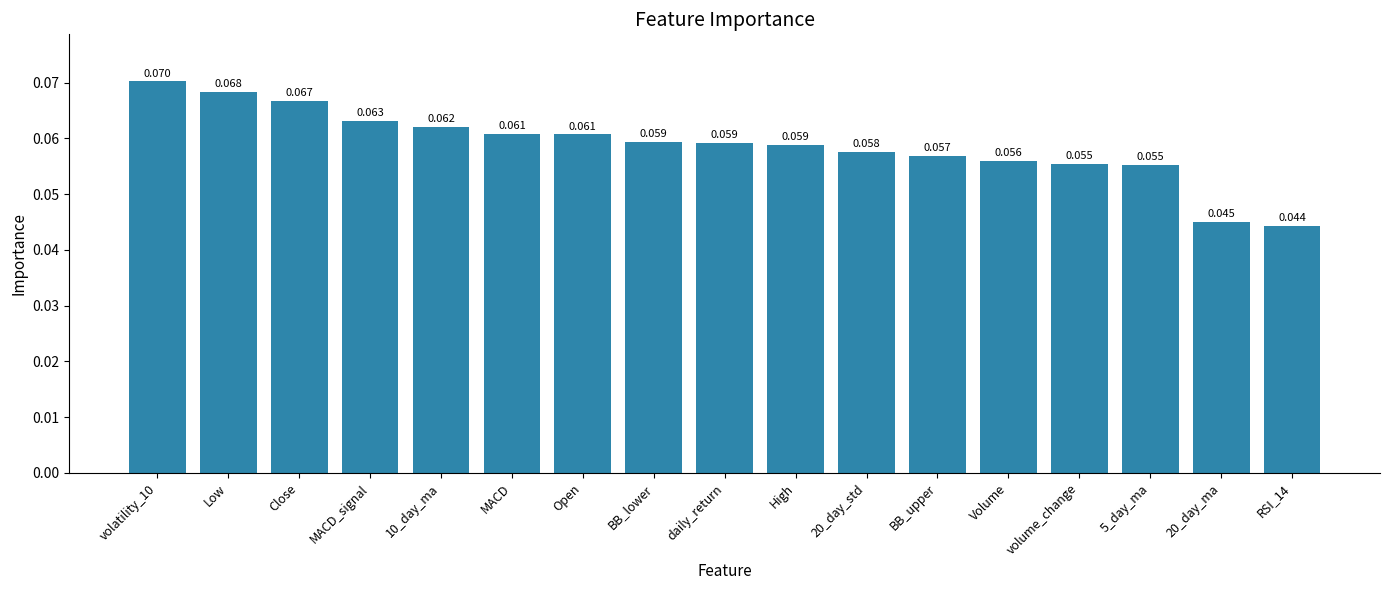

What is the label of the 13th bar from the left?

Volume